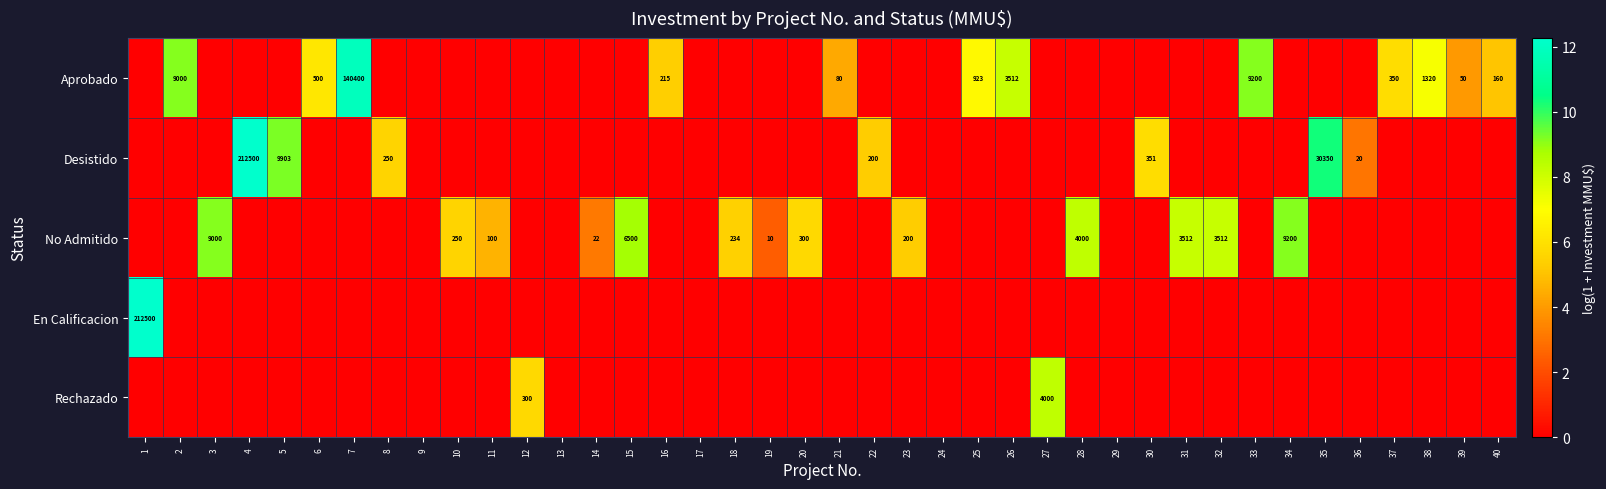

What is the total value across all series at 40?

5.1